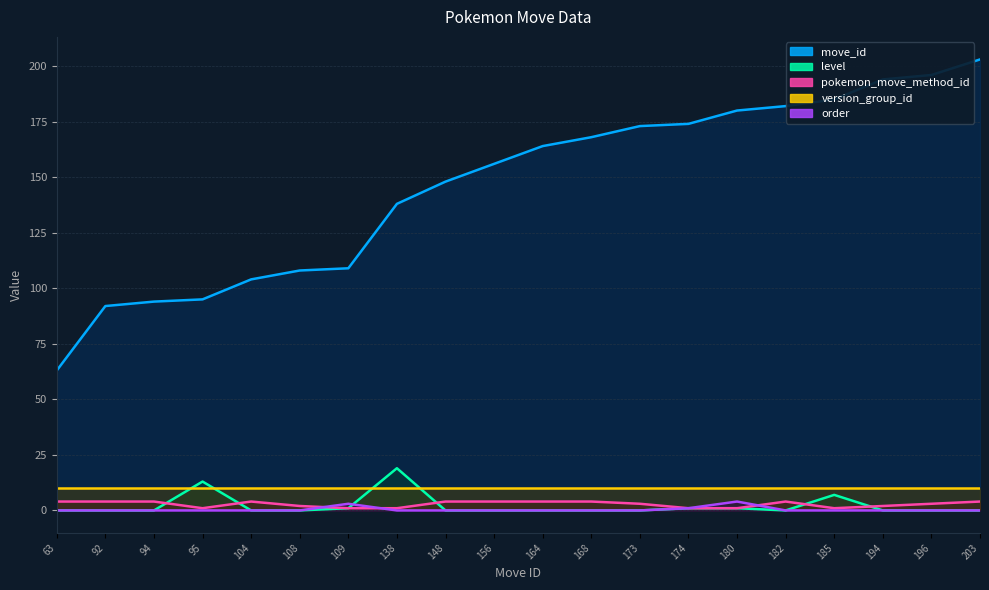

What is the approximate value of pokemon_move_method_id at 156?

4